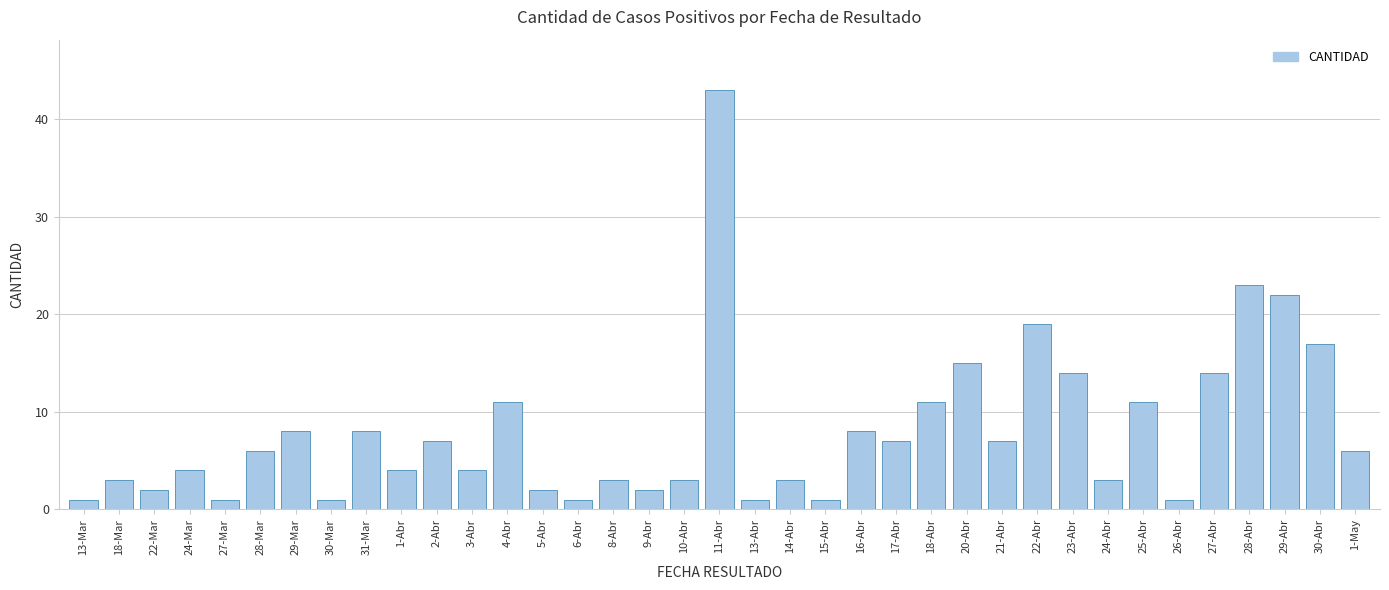

What is the label of the 18th bar from the right?

13-Abr